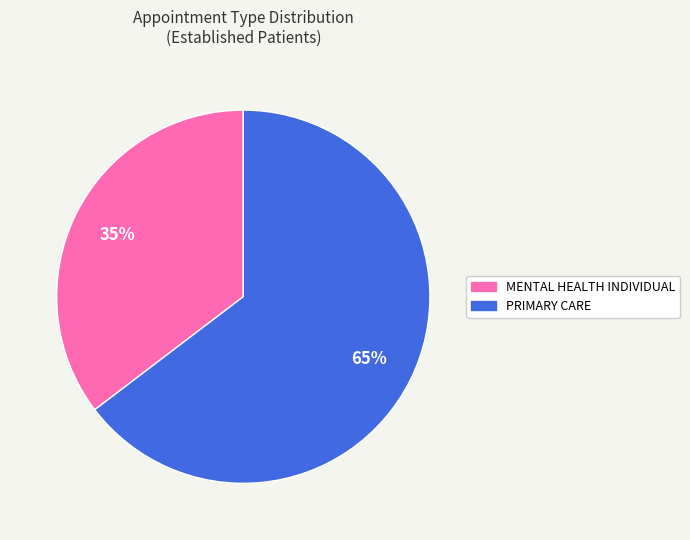

To the nearest percent, what is the combined percentage of PRIMARY CARE and MENTAL HEALTH INDIVIDUAL?

100%